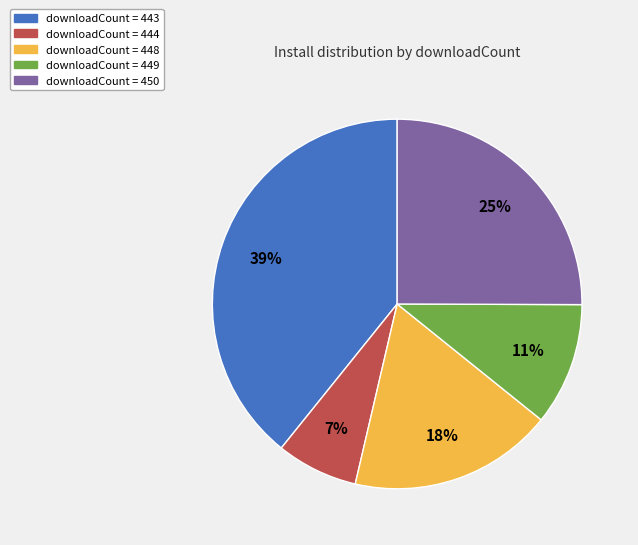

To the nearest percent, what is the difference between the largest and smallest slice percentages?

32%